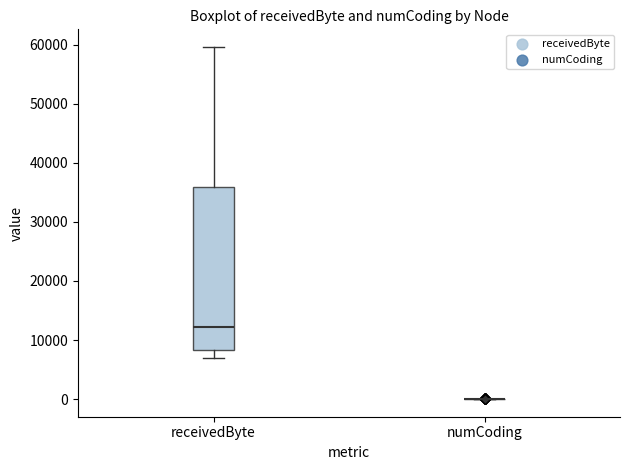

Comparing the boxes themselves (not the whiskers), which one is the tallest?

receivedByte